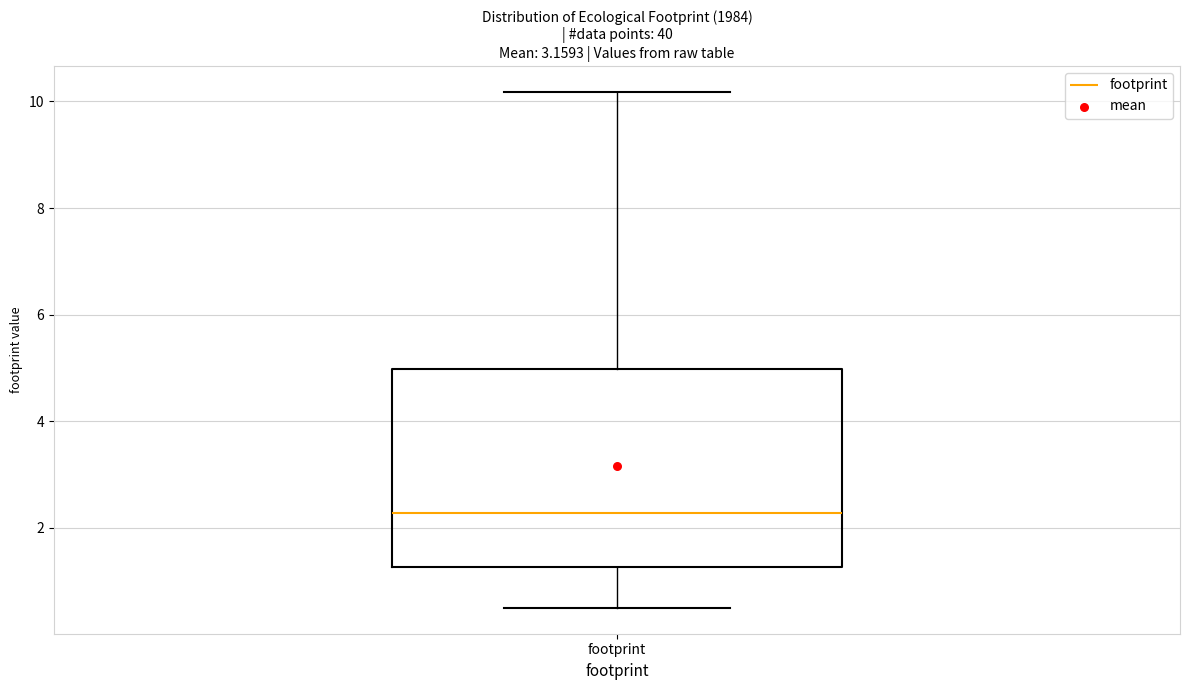

Transcribe this box plot: give where the median line is, the range the box spans, and where the two whiskers end, as read against the y-axis. The values are not printed on the chart, so give them approximately, as read against the axis.

median 2.2, box 1.2 to 5.0, whiskers 0.4 to 10.2